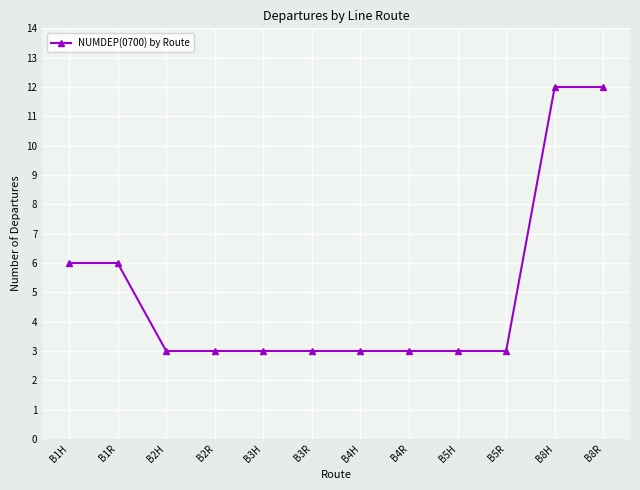

Reading left to right, list all the values displayed in this chart.

B1H=6	B1R=6	B2H=3	B2R=3	B3H=3	B3R=3	B4H=3	B4R=3	B5H=3	B5R=3	B8H=12	B8R=12